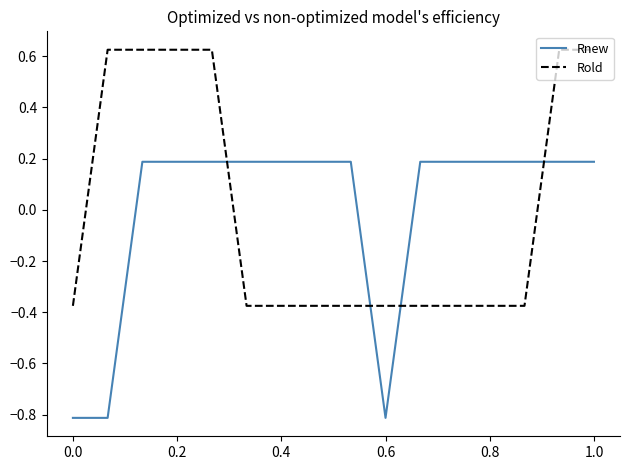

What are all the series names shown in the legend?

Rnew, Rold